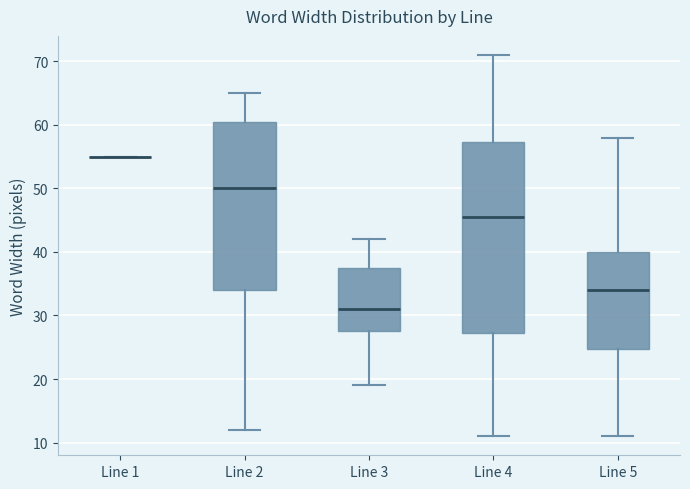

Which box is the tallest, from its lower edge to its upper edge?

Line 4